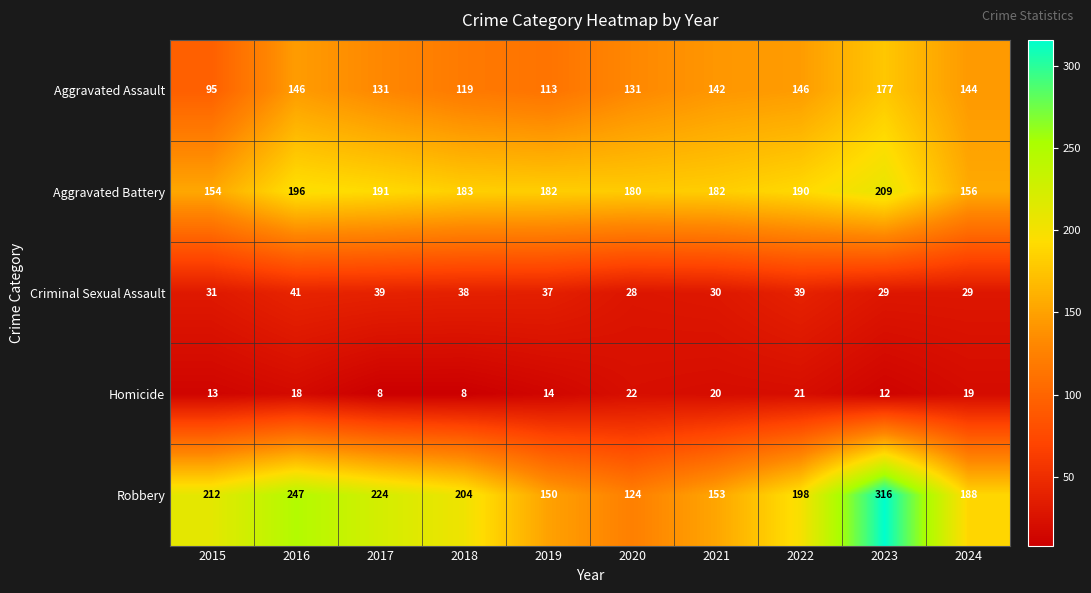

The Robbery series shows 212 at 2015. True or false?

True